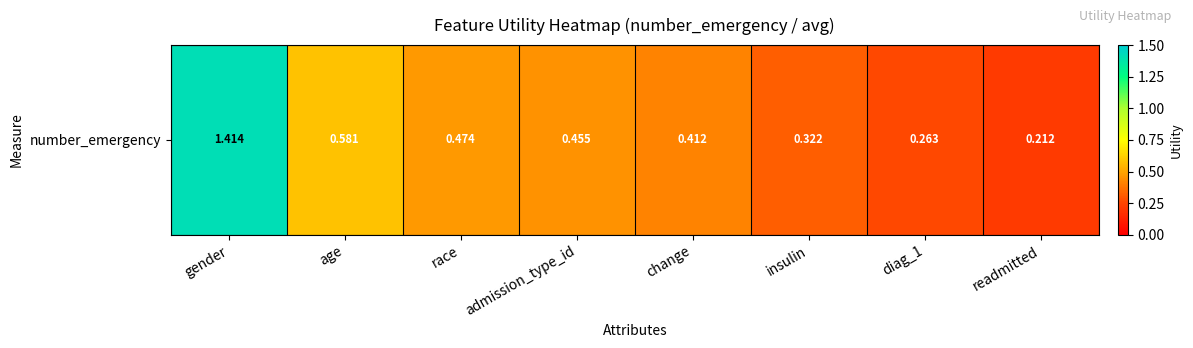

At which category does the chart reach its minimum across all series?

readmitted